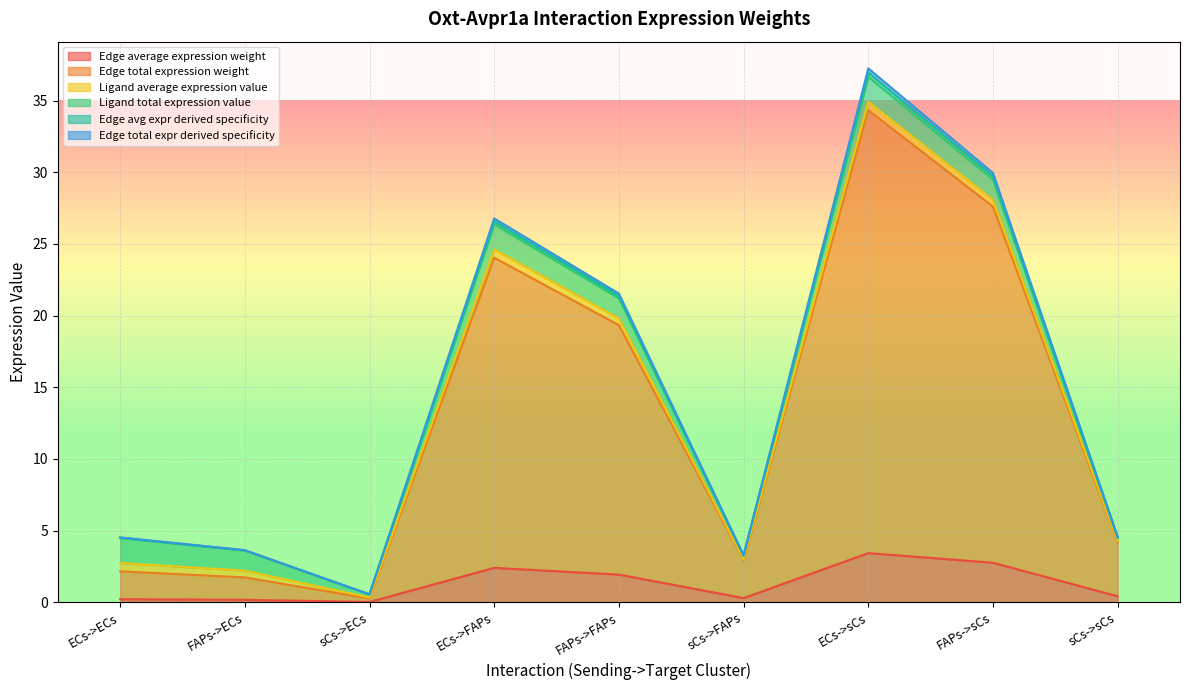

At which category does Edge average expression weight reach its first local valley?

sCs->ECs